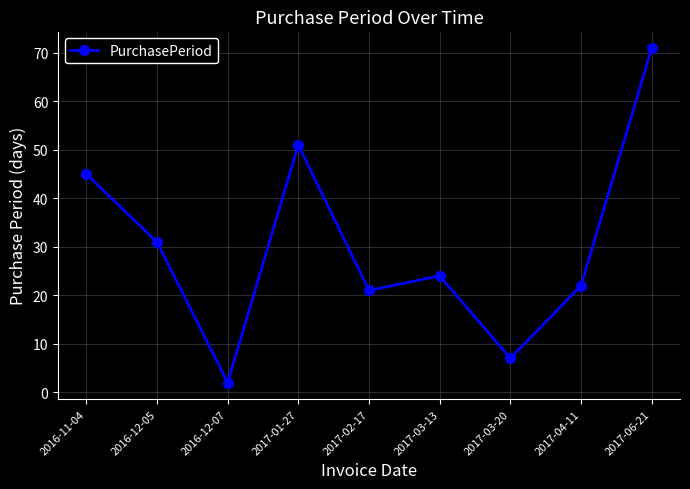

At which category does the chart reach its peak across all series?

2017-06-21